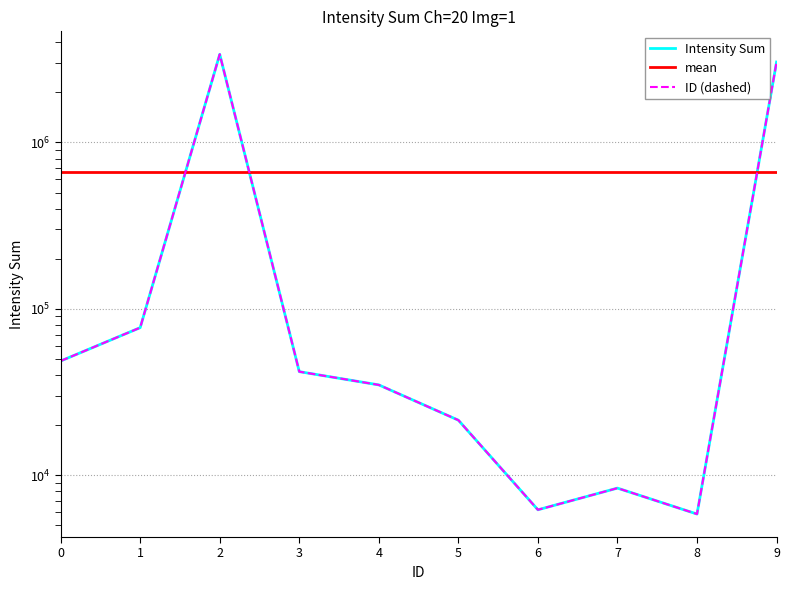

How many data points does each series have?

10